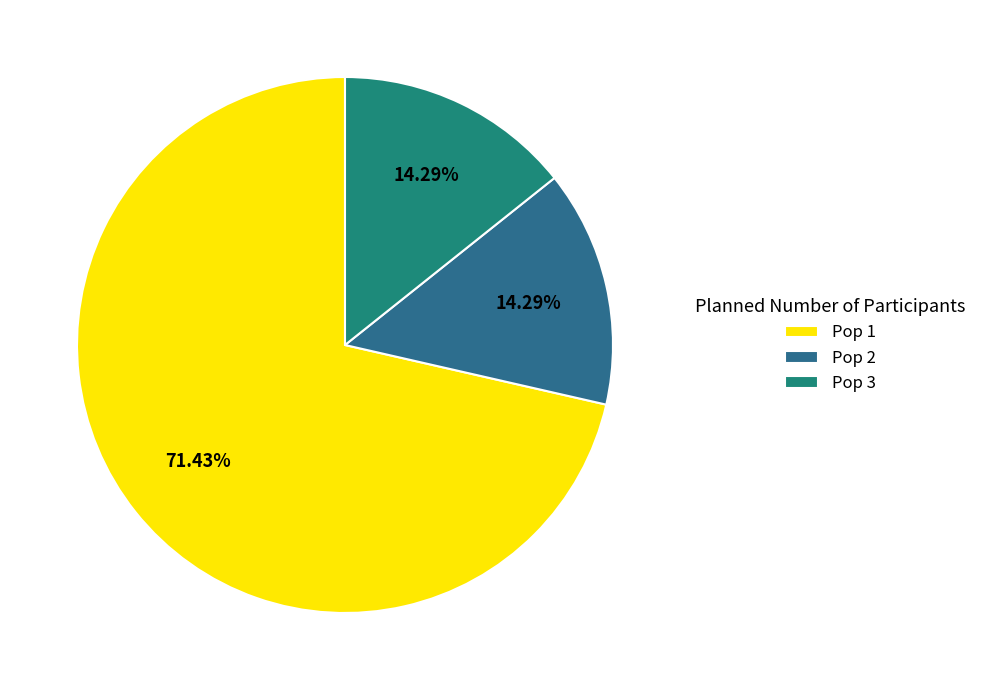

Count the number of slices in the pie.

3